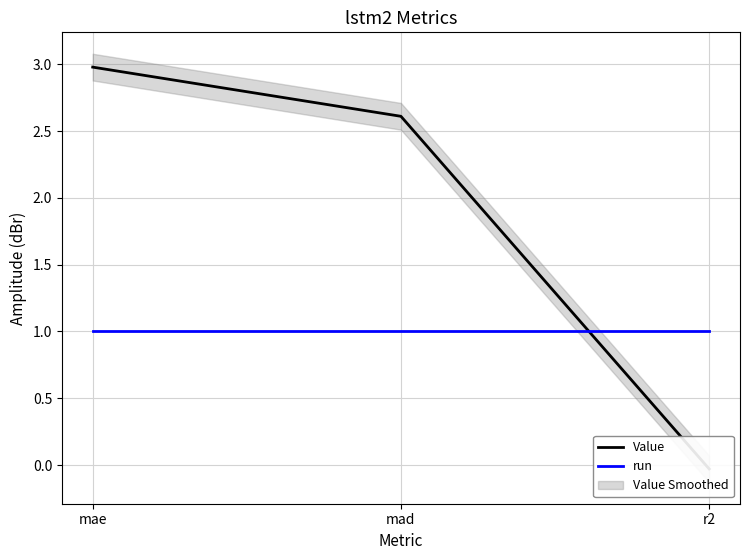

How many values in the Value series are below 2?

1